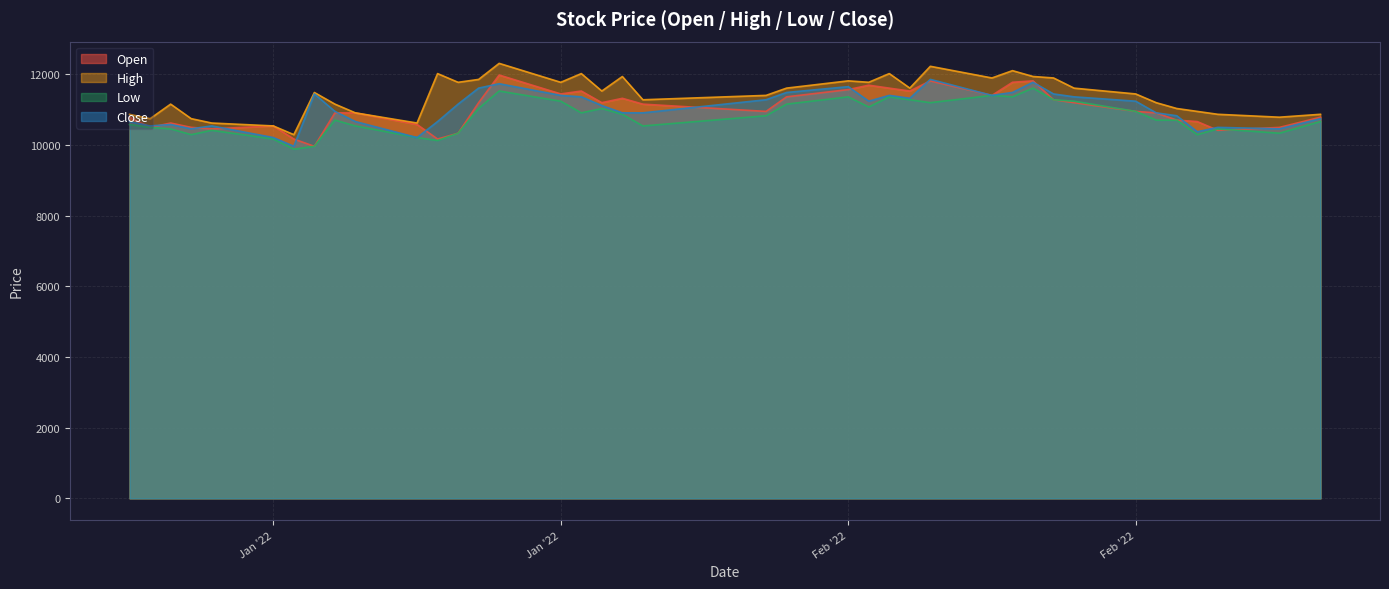

Reading left to right, extract all data points from this chart.

Open: 10783	10495	10619	10496	10454	10537	10166	9960	10907	10906	10578	10166	10330	11195	11977	11442	11524	11195	11318	11153	10948	11360	11565	11689	11606	11524	11812	11401	11772	11812	11277	11195	10948	10907	10701	10660	10413	10495	10784
High: 10865	10742	11154	10743	10619	10537	10290	11483	11154	10906	10619	12018	11771	11853	12307	11771	12018	11524	11935	11277	11401	11607	11812	11772	12018	11607	12224	11894	12101	11936	11894	11606	11442	11195	11030	10948	10866	10784	10866
Low: 10577	10495	10454	10290	10413	10166	9878	9960	10702	10536	10208	10124	10330	11030	11525	11236	10907	11030	10865	10536	10825	11154	11359	11072	11359	11277	11195	11401	11360	11607	11277	11236	10948	10701	10701	10289	10454	10331	10660
Close: 10660	10537	10578	10455	10537	10208	9961	11442	10949	10660	10208	10660	11154	11607	11731	11401	11360	11113	10907	10907	11278	11484	11648	11237	11401	11319	11854	11401	11484	11772	11442	11360	11237	10907	10825	10372	10496	10455	10743